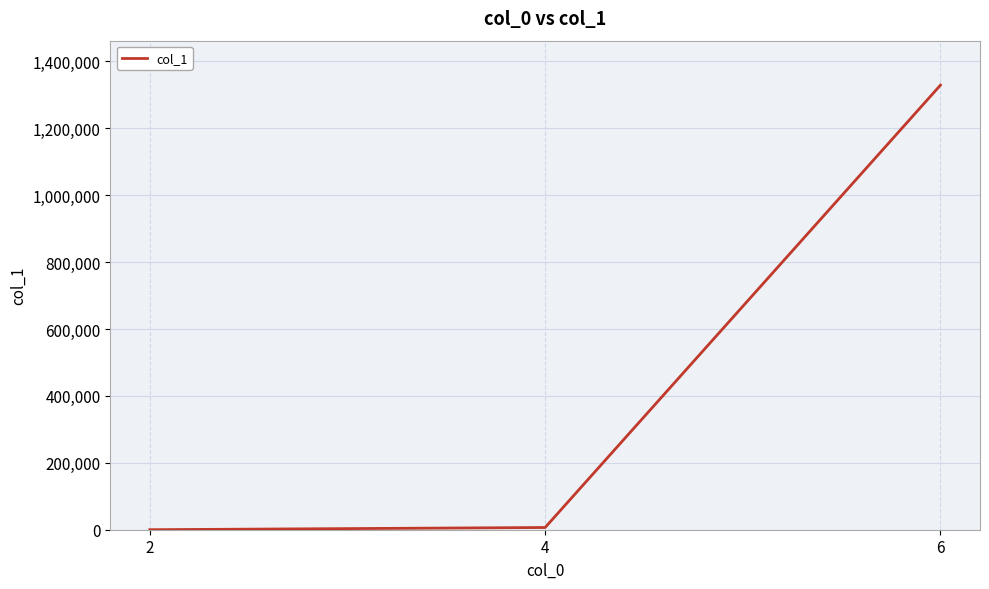

Reading left to right, extract all data points from this chart.

2=33	4=6624	6=1329180